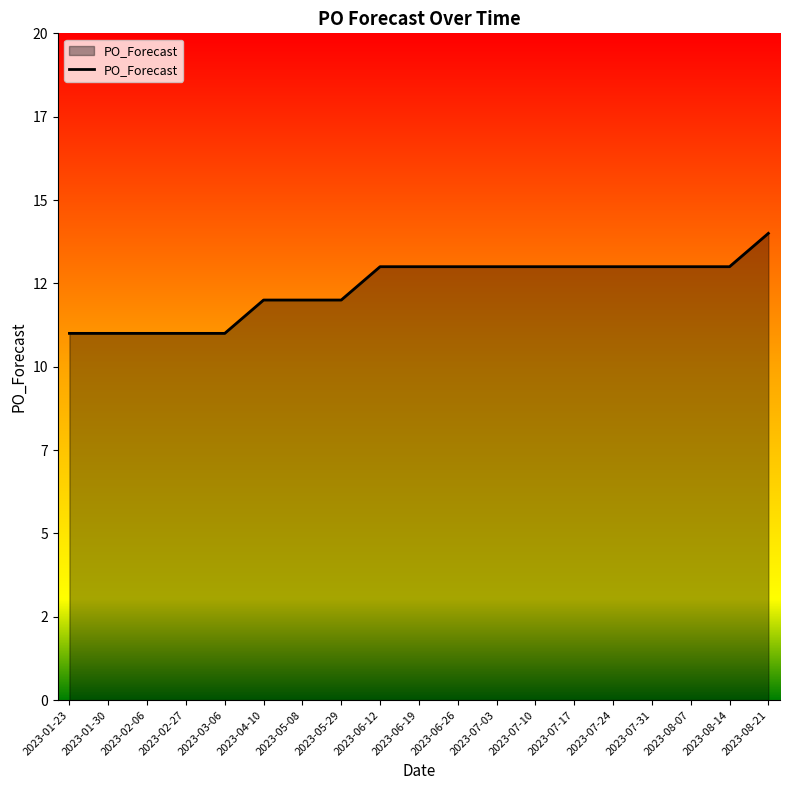

What is the average value?

12